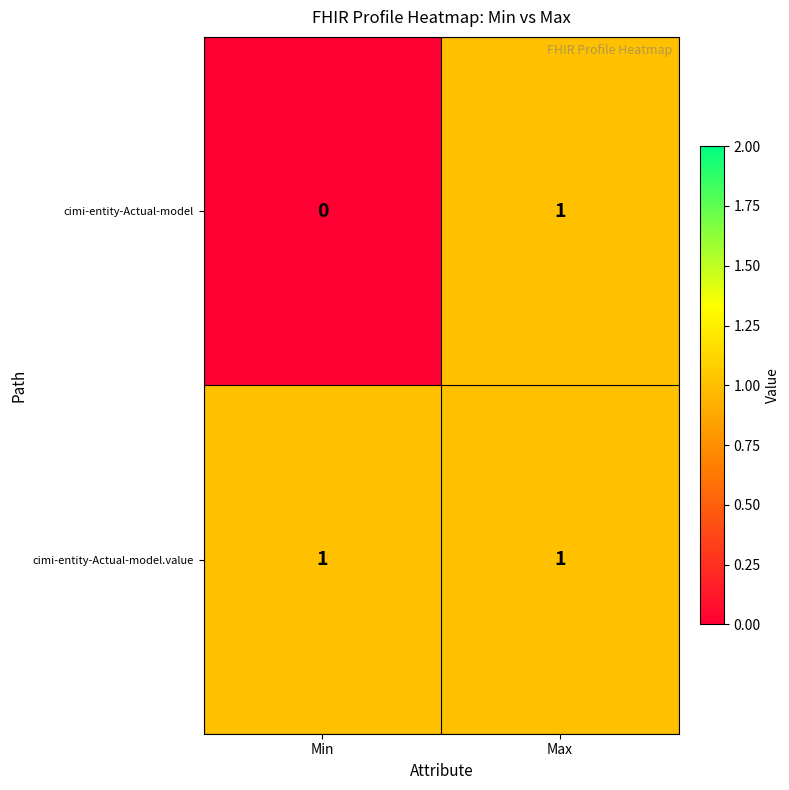

The cimi-entity-Actual-model.value series shows 0 at Max. True or false?

False